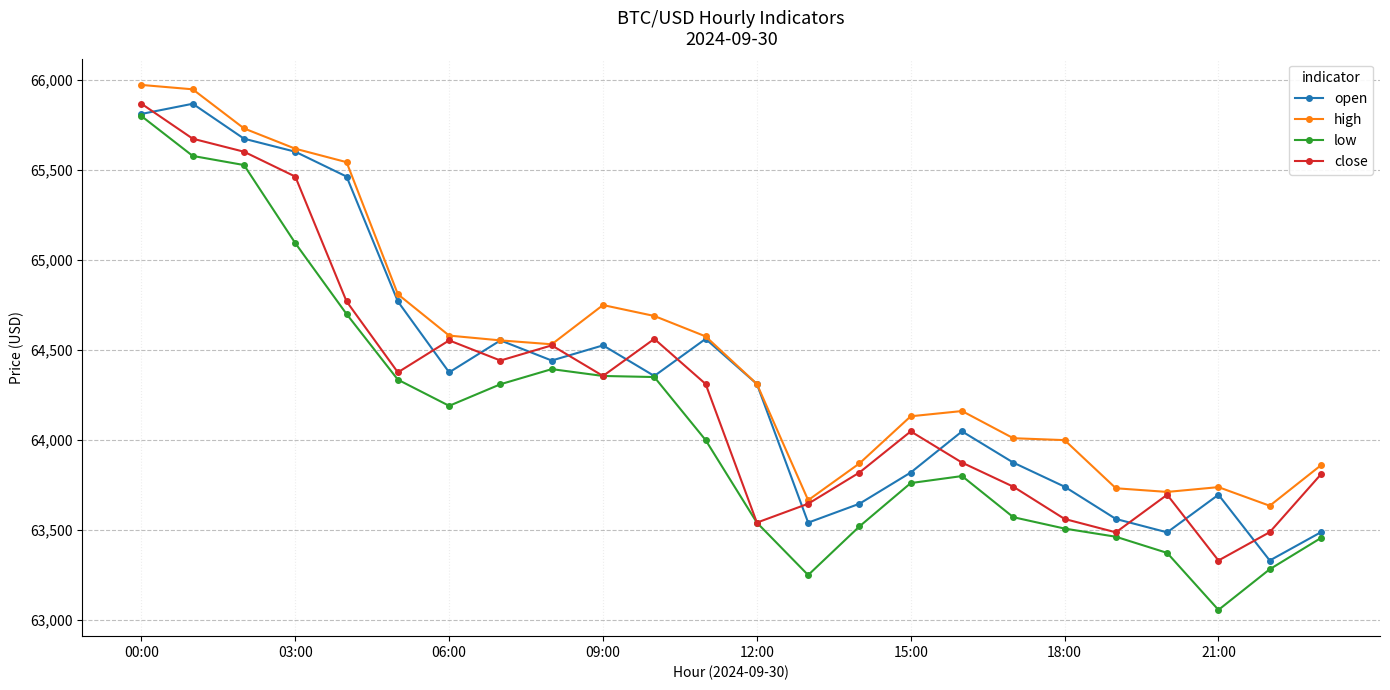

What is the smallest value displayed?

63056.0